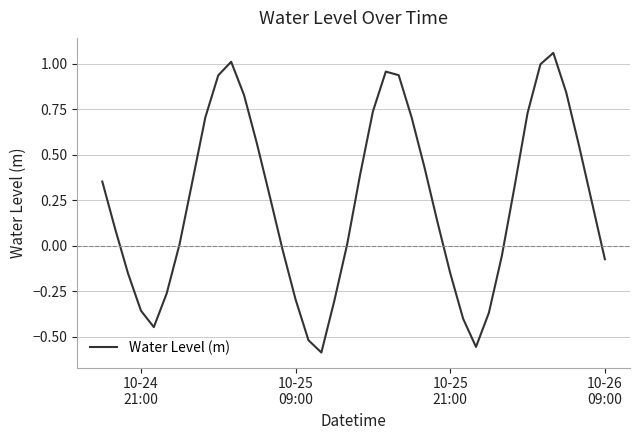

What is the difference between the maximum and minimum values?

1.6